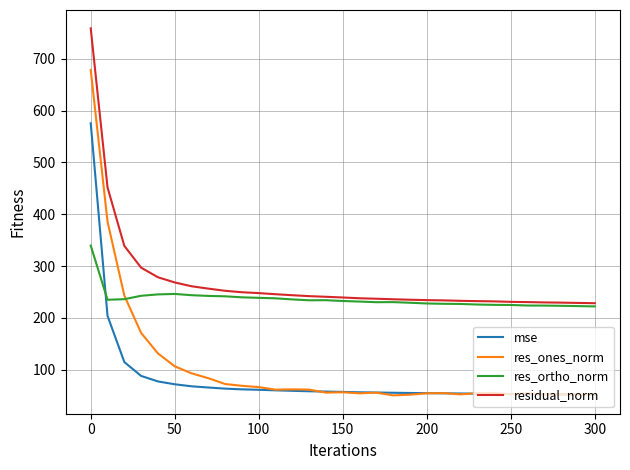

Which series has the largest total across all categories?

residual_norm